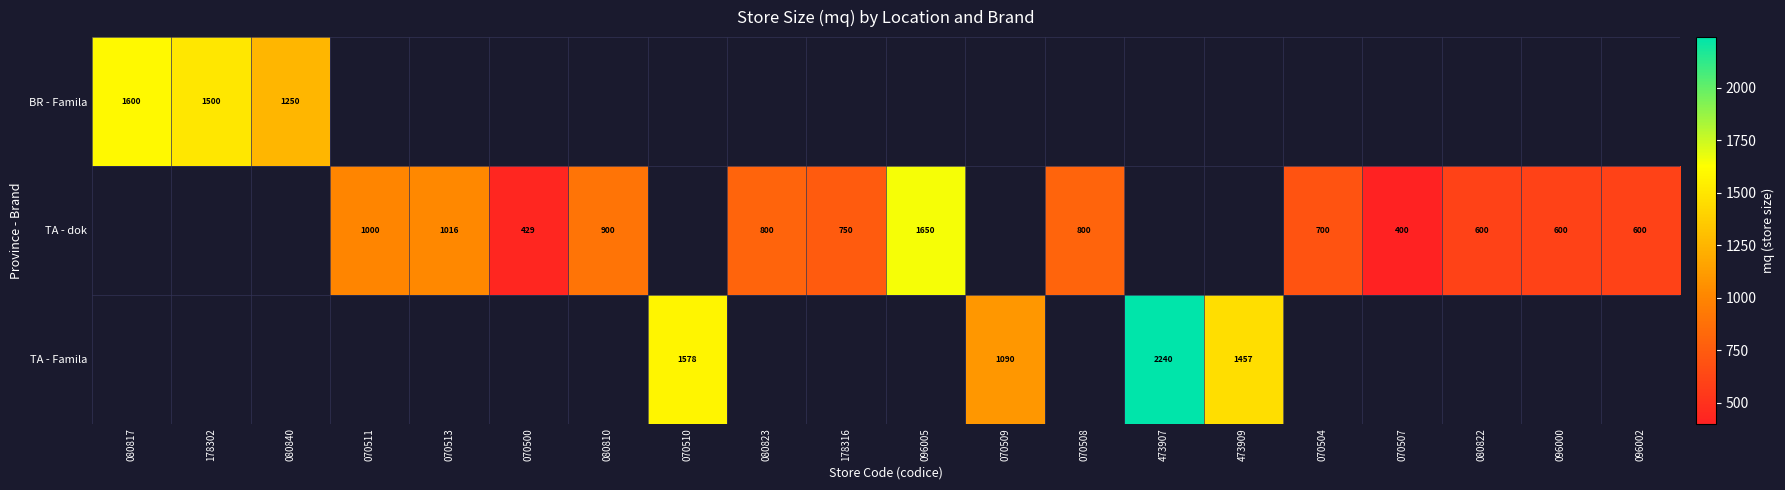

What is the sum of the TA - dok values at 070504 and 070511?

1700